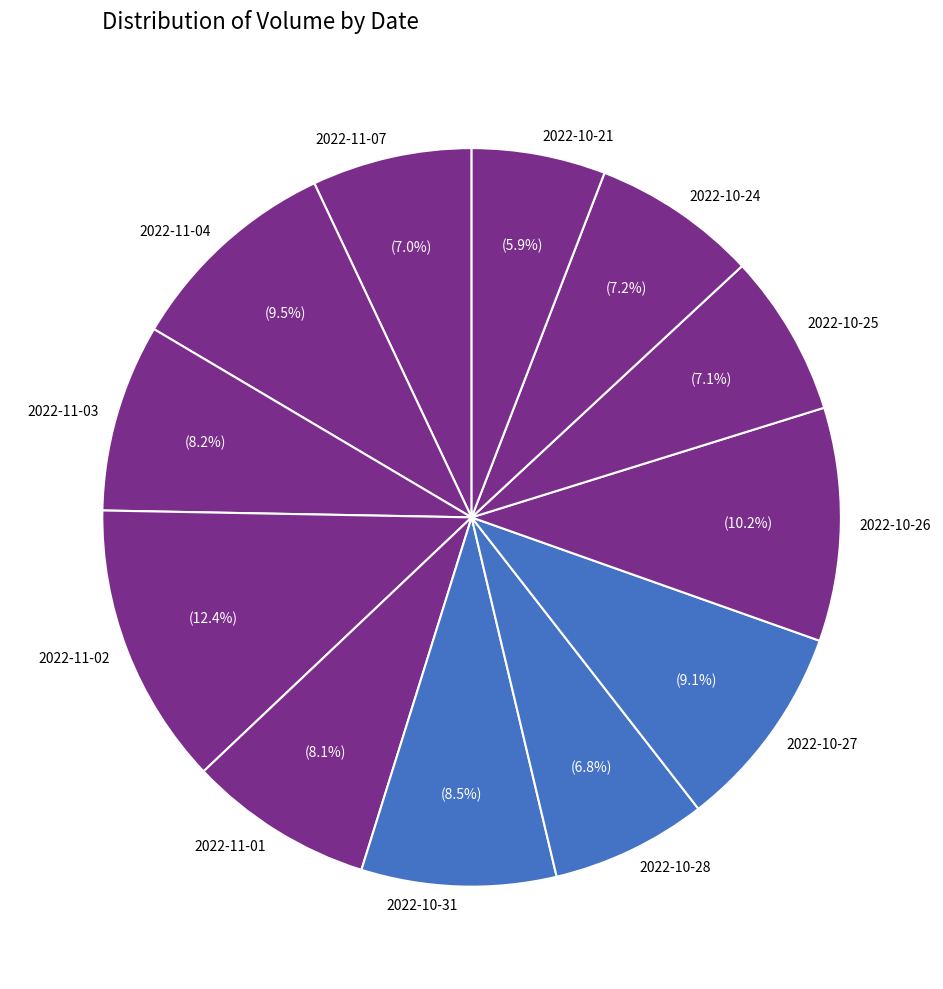

Which slice is the smallest?

2022-10-21